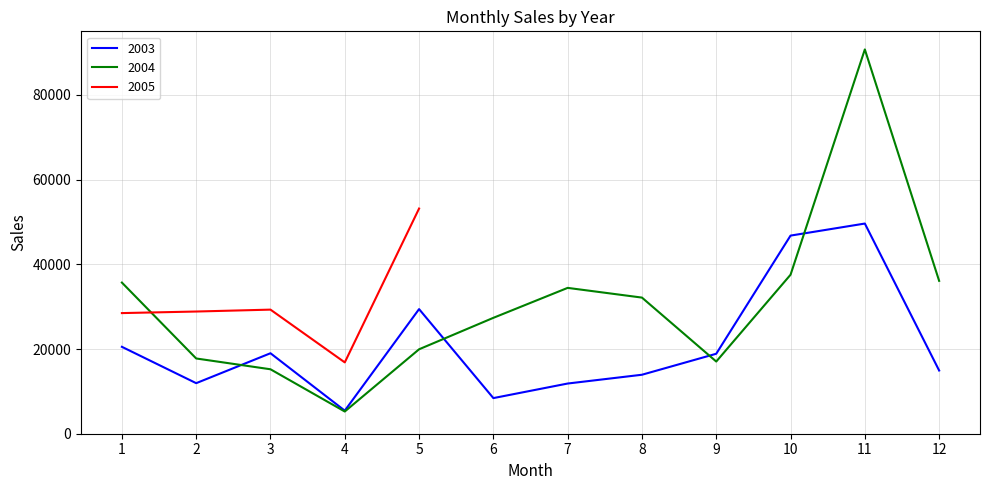

Reading left to right, list all the values displayed in this chart.

2003: 1=20520	2=11937	3=19003	4=5452	5=29425	6=8411	7=11852	8=13926	9=18884	10=46782	11=49628	12=14927
2004: 1=35688	2=17767	3=15218	4=5243	5=19938	6=27366	7=34437	8=32144	9=17044	10=37543	11=90740	12=36093